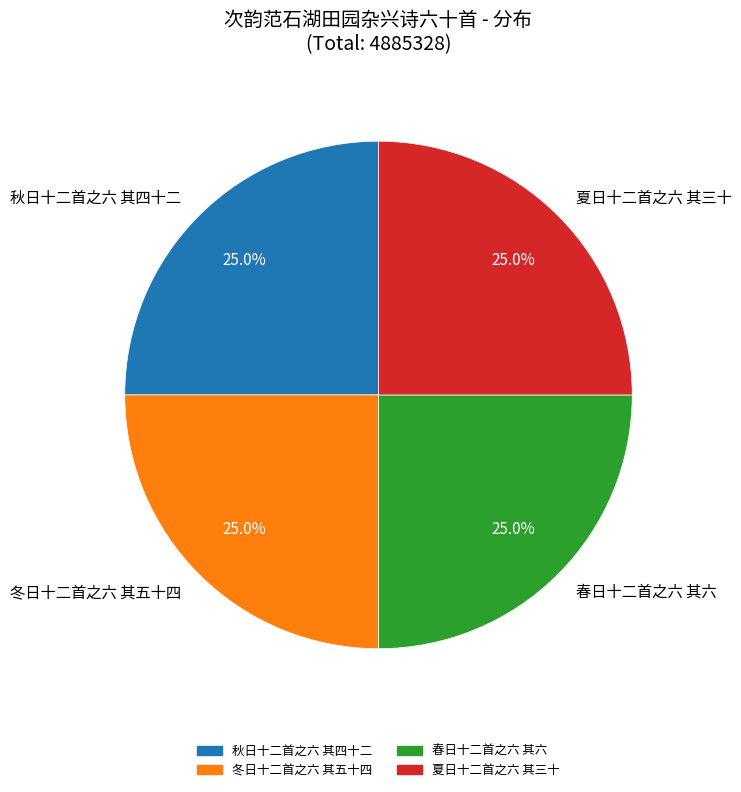

Approximately how many times larger is the value at 冬日十二首之六 其五十四 compared to 春日十二首之六 其六?

1.0